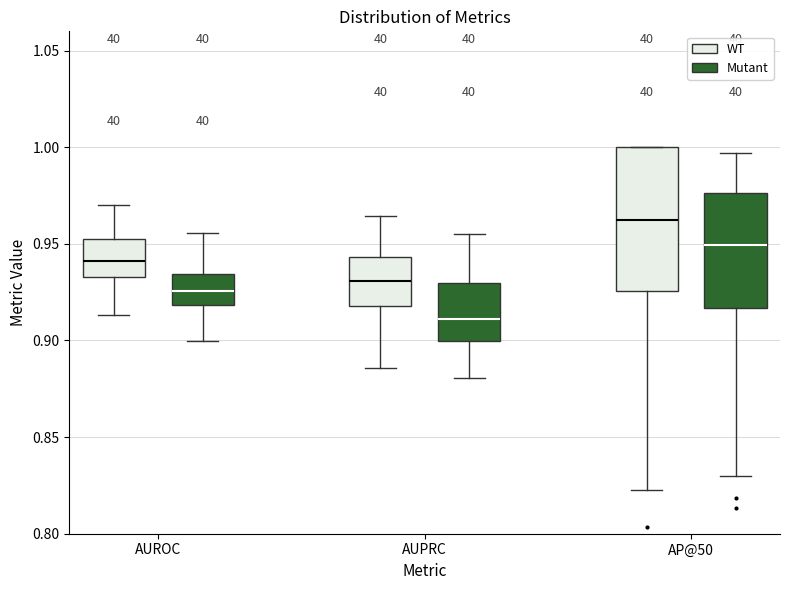

Reading left to right, transcribe this box plot: for each box, give where its median line is, the range the box spans, and where its two whiskers end, as read against the y-axis. The values are not printed on the chart, so give them approximately, as read against the axis.

AUROC (WT): median 0.940, box 0.935 to 0.950, whiskers 0.915 to 0.970
AUROC (Mutant): median 0.925, box 0.920 to 0.935, whiskers 0.900 to 0.955
AUPRC (WT): median 0.930, box 0.920 to 0.945, whiskers 0.885 to 0.965
AUPRC (Mutant): median 0.910, box 0.900 to 0.930, whiskers 0.880 to 0.955
AP@50 (WT): median 0.965, box 0.925 to 1.000, whiskers 0.825 to 1.000
AP@50 (Mutant): median 0.950, box 0.915 to 0.975, whiskers 0.830 to 0.995